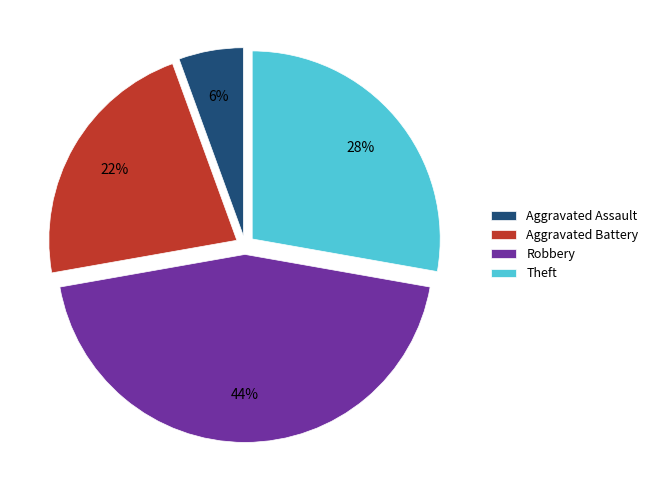

How many slices are in this pie chart?

4